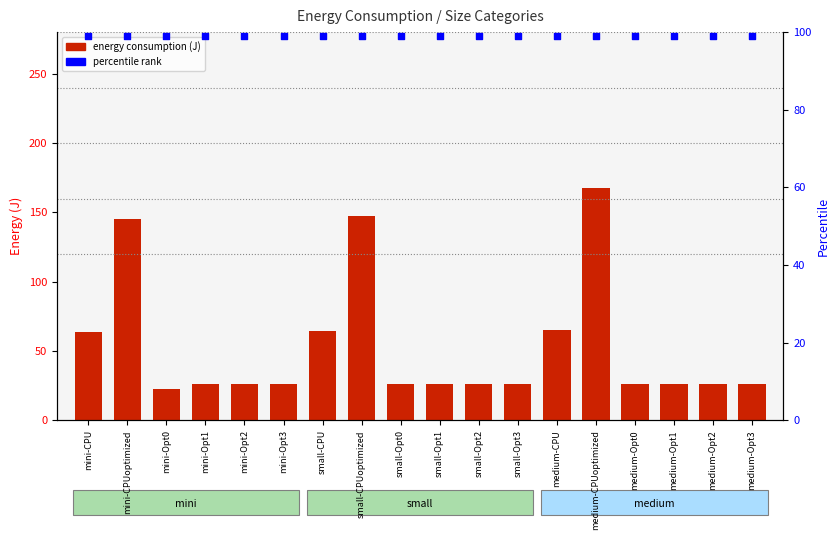

Is the value of energy consumption at small-Opt3 greater than the value of percentile rank at mini-Opt1?

No